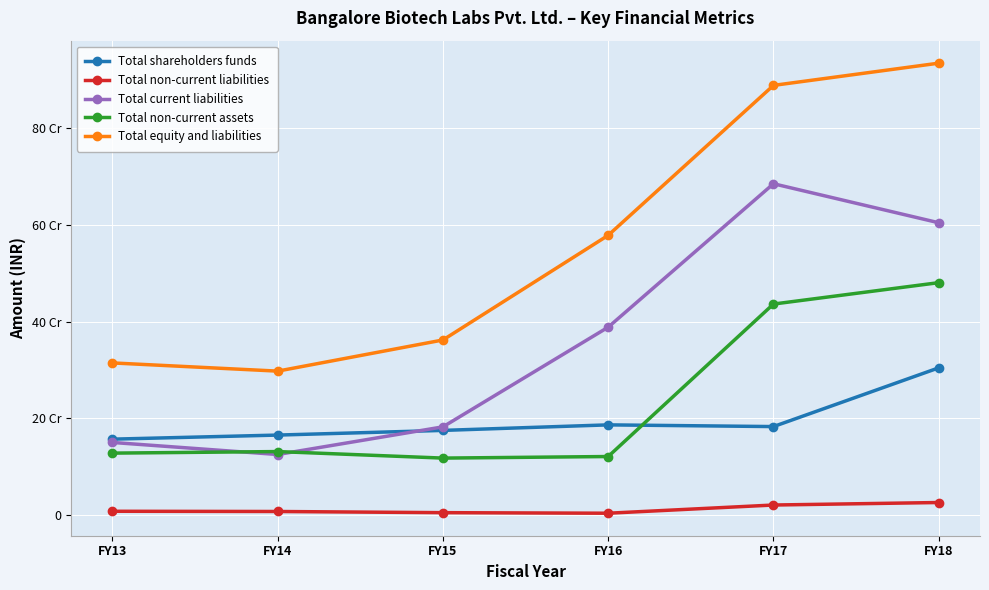

At which category is the sum across all series the highest?

FY18